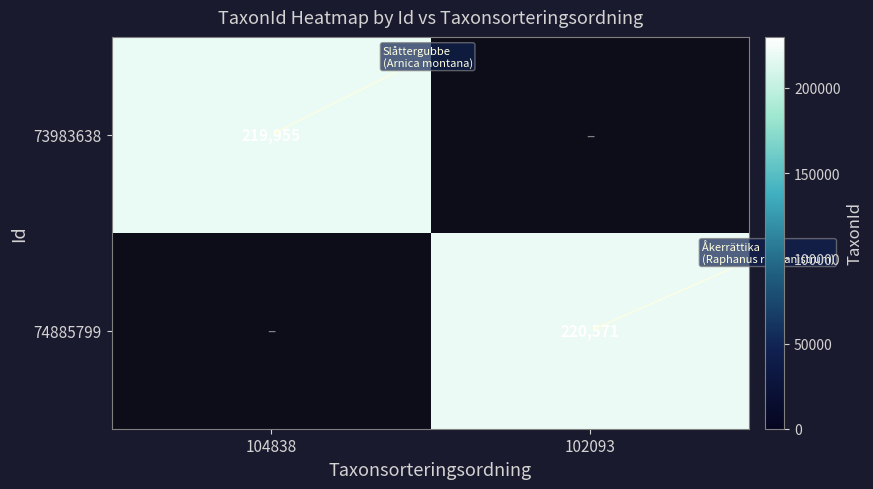

Is the value of 74885799 at 102093 greater than the value of 73983638 at 104838?

Yes